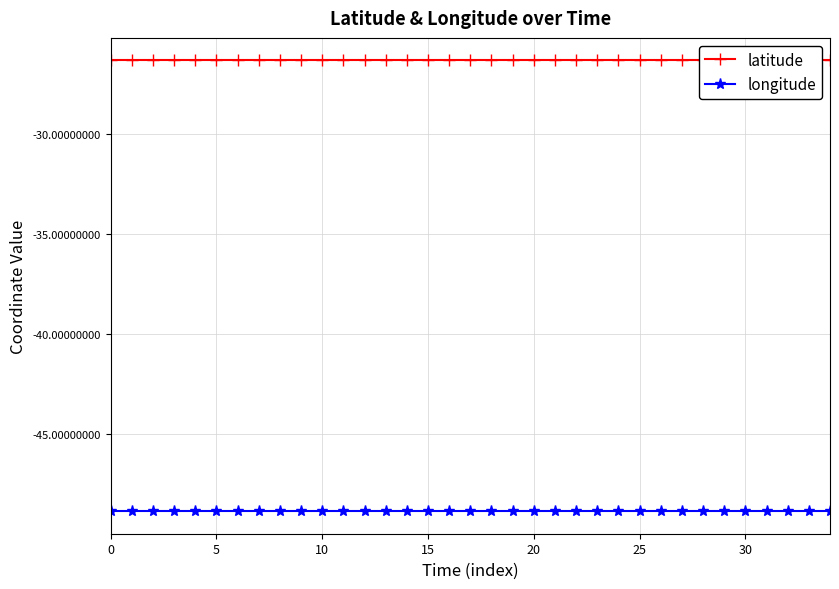

Reading left to right, transcribe all the data shown in this chart.

latitude: -26.3	-26.3	-26.3	-26.3	-26.3	-26.3	-26.3	-26.3	-26.3	-26.3	-26.3	-26.3	-26.3	-26.3	-26.3	-26.3	-26.3	-26.3	-26.3	-26.3	-26.3	-26.3	-26.3	-26.3	-26.3	-26.3	-26.3	-26.3	-26.3	-26.3	-26.3	-26.3	-26.3	-26.3	-26.3
longitude: -48.8	-48.8	-48.8	-48.8	-48.8	-48.8	-48.8	-48.8	-48.8	-48.8	-48.8	-48.8	-48.8	-48.8	-48.8	-48.8	-48.8	-48.8	-48.8	-48.8	-48.8	-48.8	-48.8	-48.8	-48.8	-48.8	-48.8	-48.8	-48.8	-48.8	-48.8	-48.8	-48.8	-48.8	-48.8